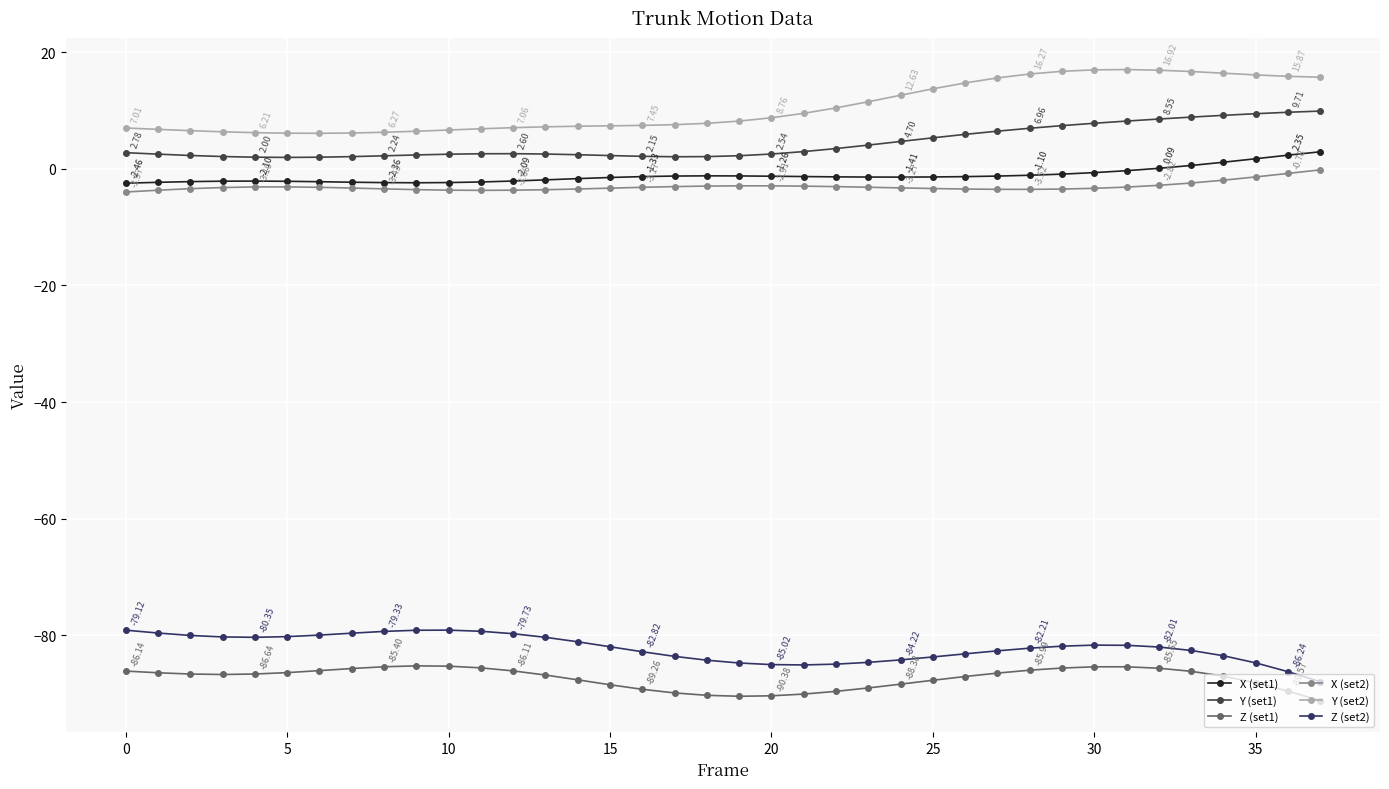

True or false: Z (set2) and Y (set1) intersect in this chart.

False